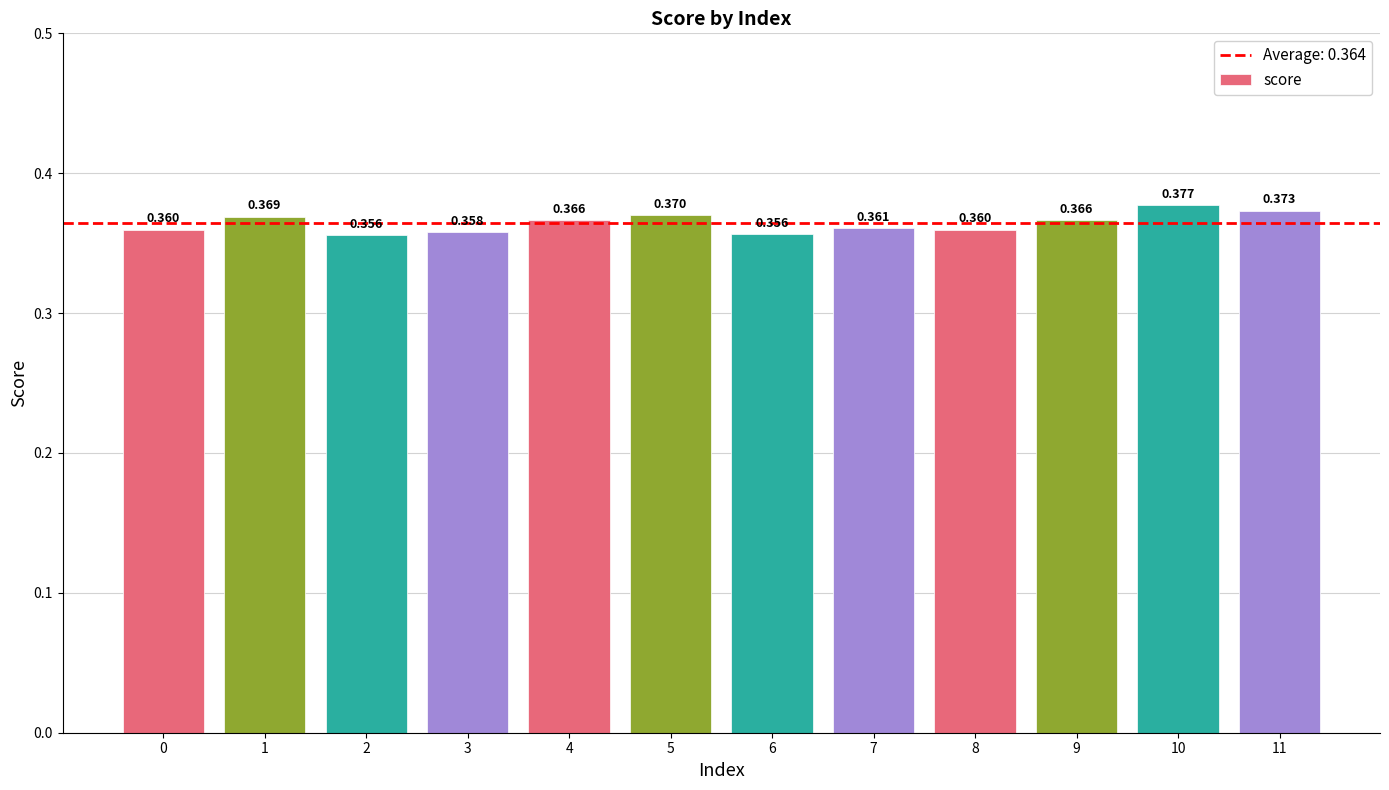

True or false: the data shows 0.4 at 2.

True